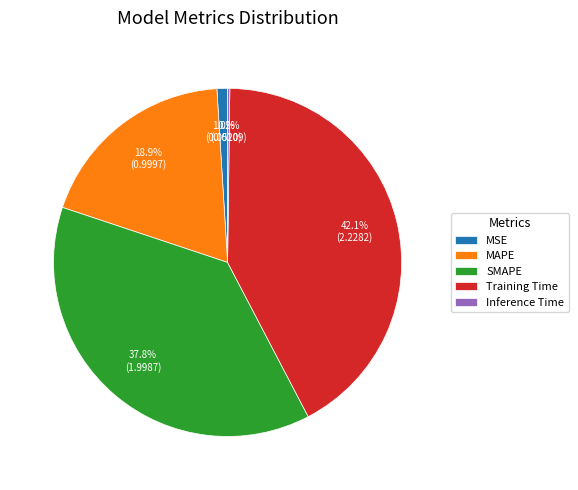

Which slice is the largest?

Training Time